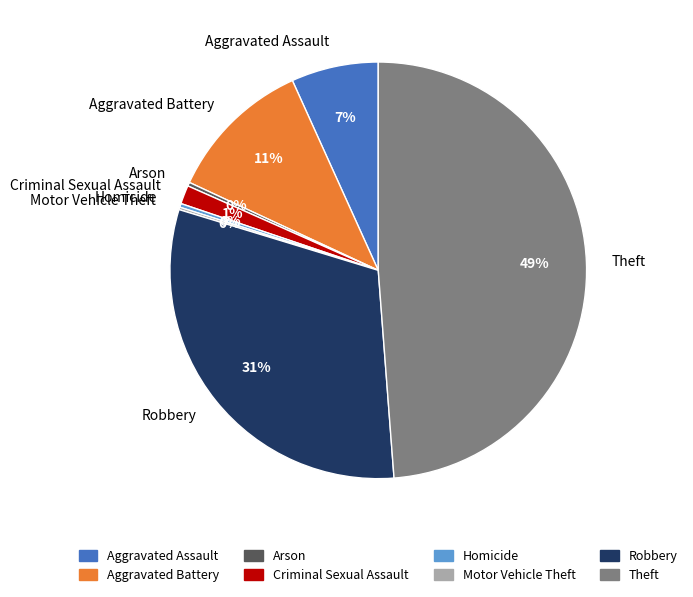

To the nearest percent, what percentage of the pie is Criminal Sexual Assault?

1%